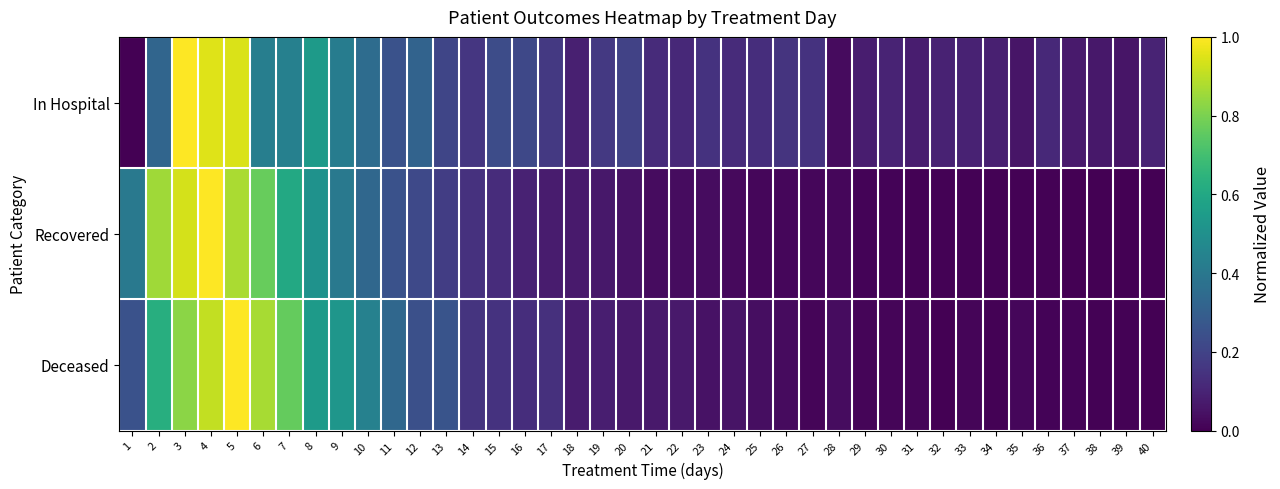

Rank the series by their average value, from lowest to highest.

Recovered, Deceased, In Hospital